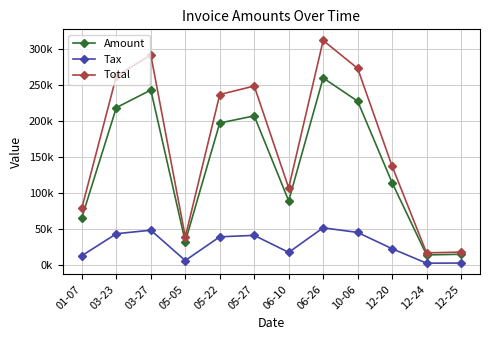

Rank the series by their average value, from lowest to highest.

Tax, Amount, Total